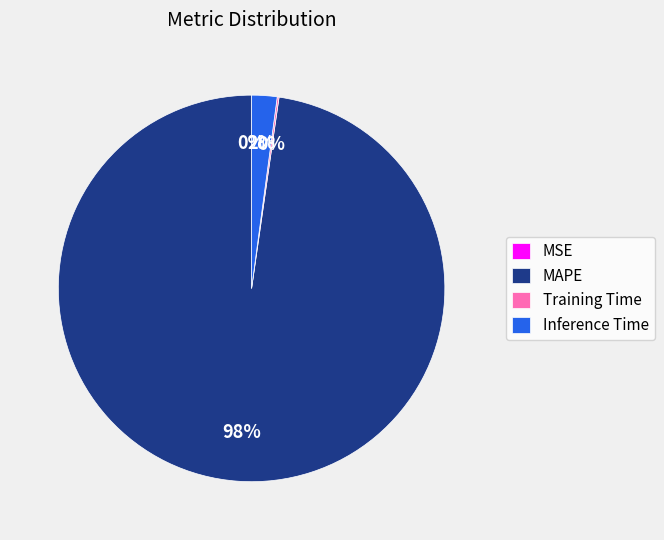

Which category has the biggest portion of the pie?

MAPE